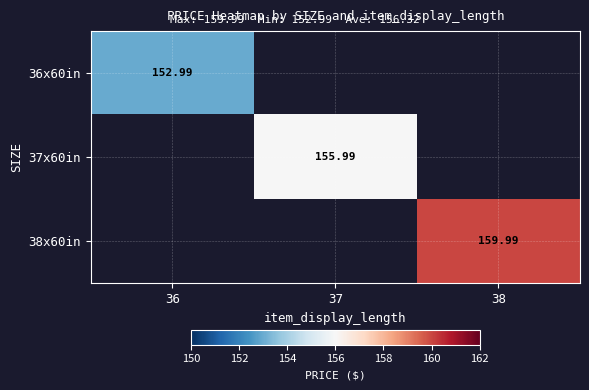

How many data points in 37x60in are above 155?

1